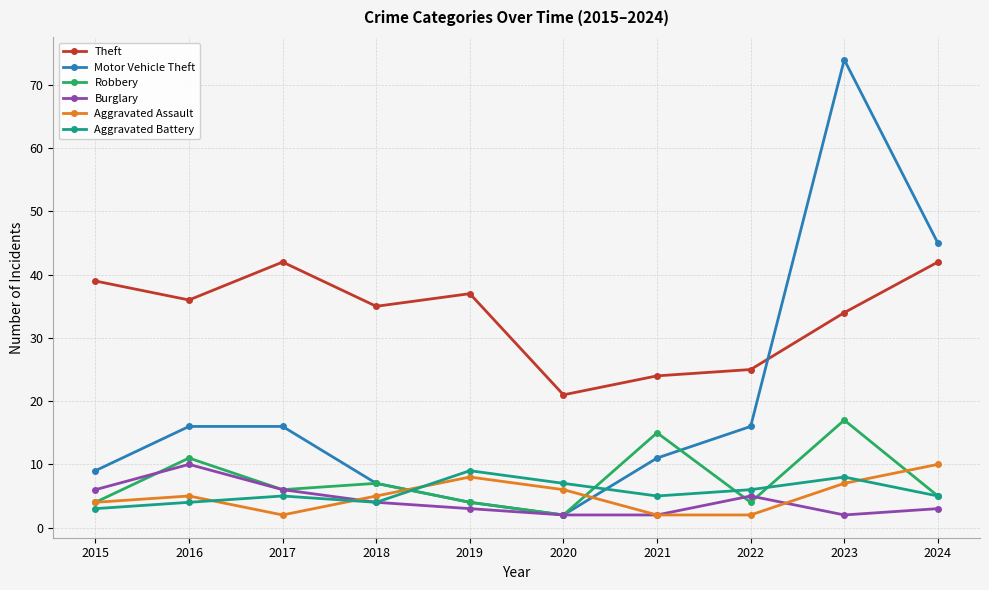

True or false: Theft and Motor Vehicle Theft intersect in this chart.

True